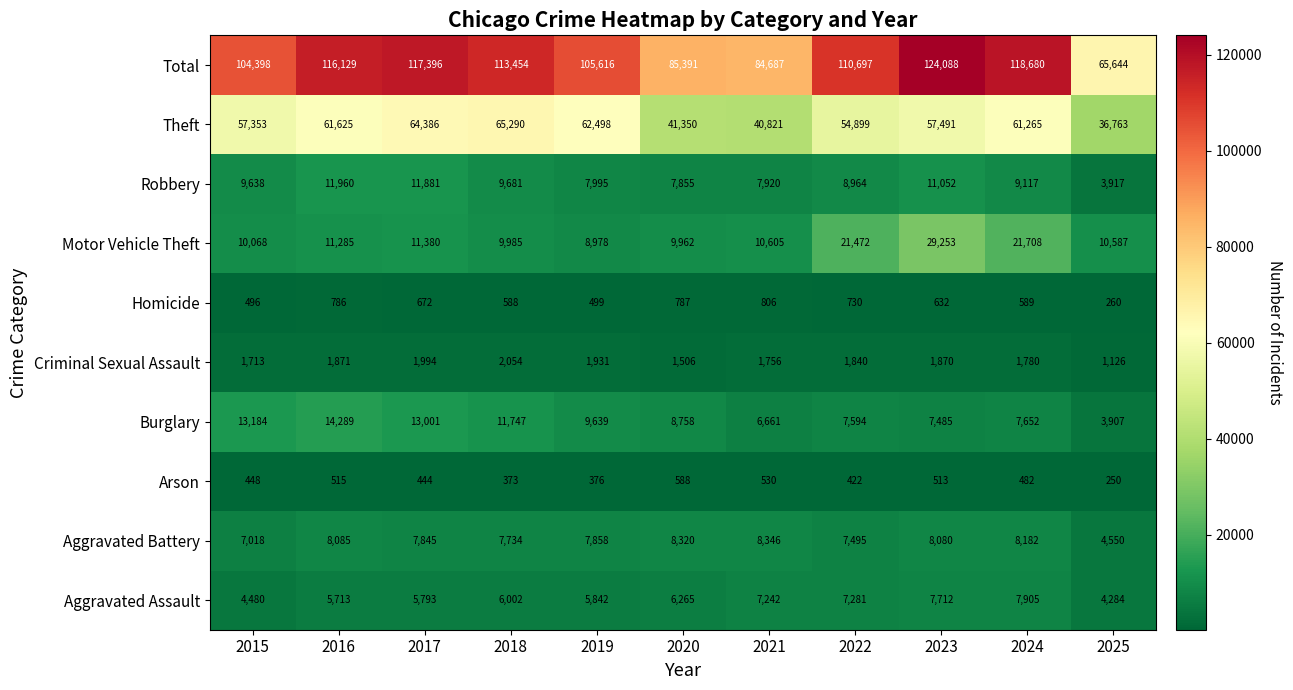

True or false: Arson has a value of 234 at 2022.

False